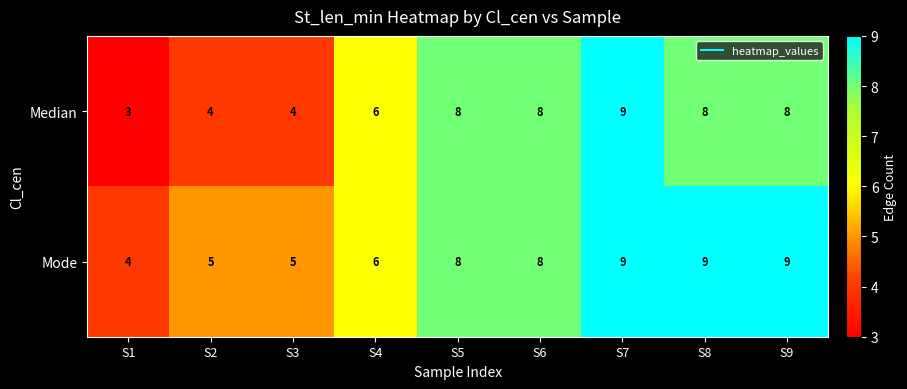

Which series has the largest range (max minus min)?

Median